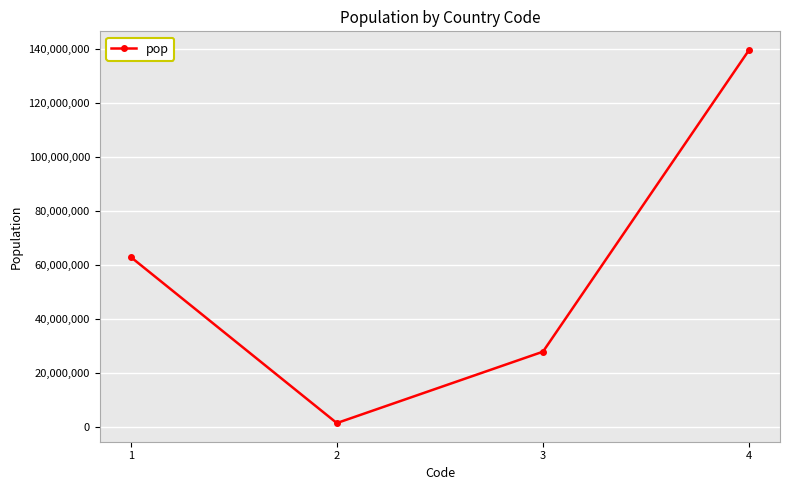

How many values are between 27967266 and 139555073?

3